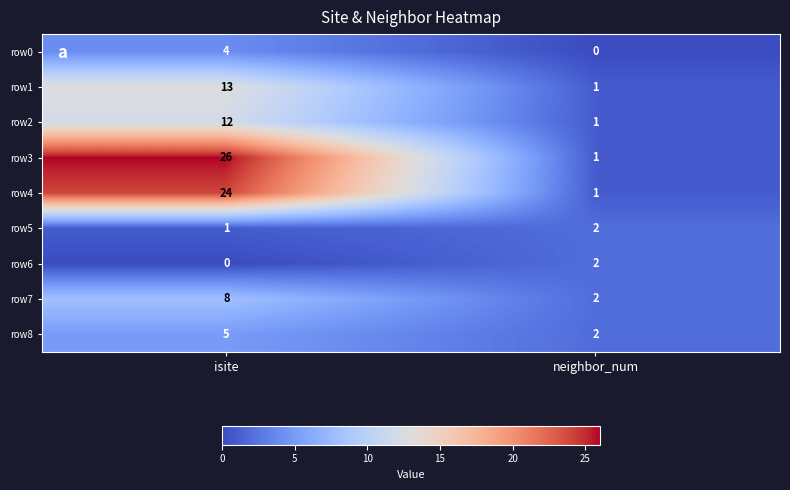

Reading left to right, transcribe all the data shown in this chart.

row0: isite=4	neighbor_num=0
row1: isite=13	neighbor_num=1
row2: isite=12	neighbor_num=1
row3: isite=26	neighbor_num=1
row4: isite=24	neighbor_num=1
row5: isite=1	neighbor_num=2
row6: isite=0	neighbor_num=2
row7: isite=8	neighbor_num=2
row8: isite=5	neighbor_num=2